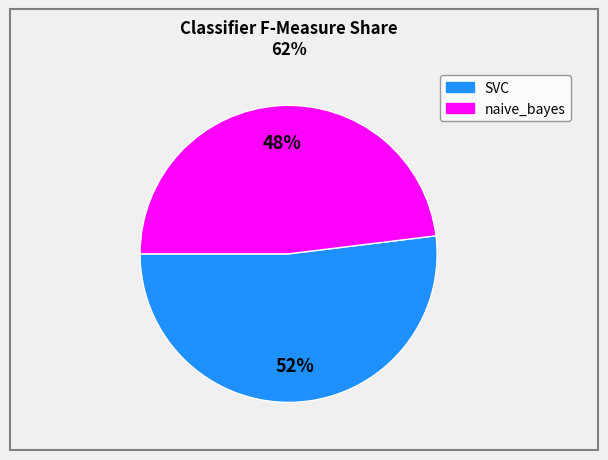

Combined, do SVC and naive_bayes account for over 50%?

Yes